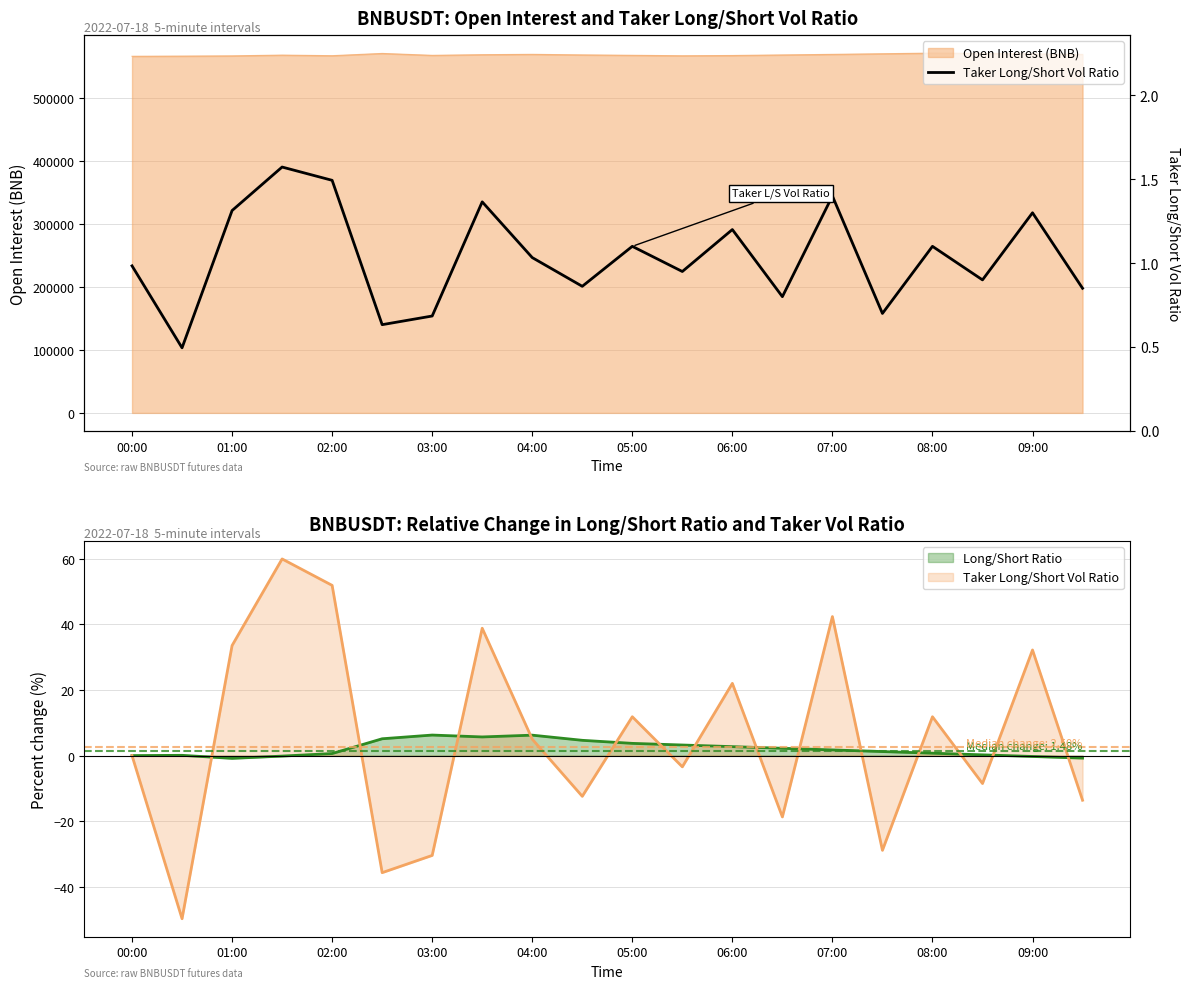

Which category has the highest value across all series?

03:00